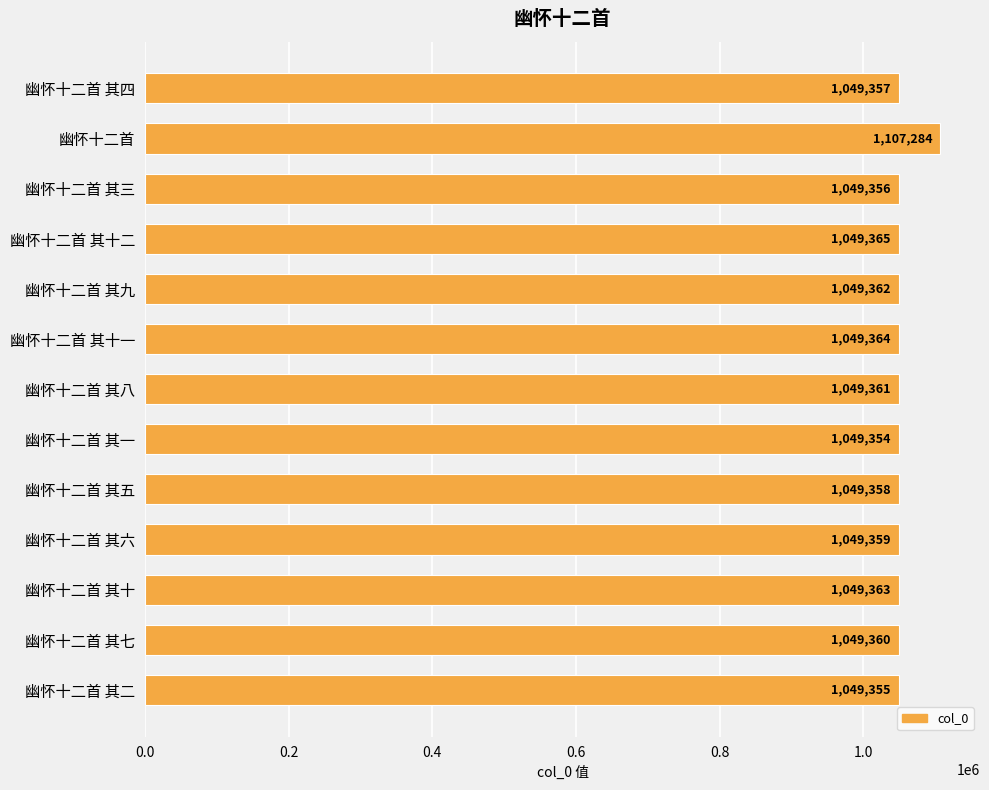

Approximately how many times larger is the value at 幽怀十二首 其十二 compared to 幽怀十二首 其四?

1.0